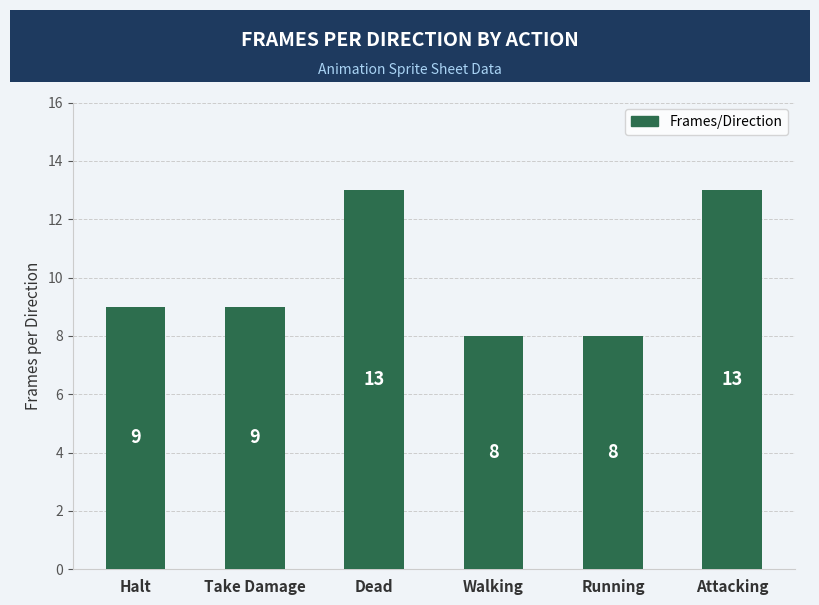

Reading left to right, list all the values displayed in this chart.

Halt=9	Take Damage=9	Dead=13	Walking=8	Running=8	Attacking=13